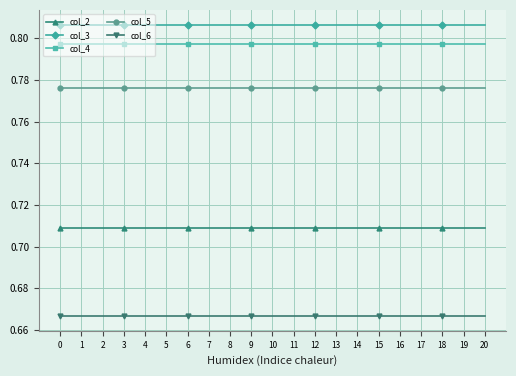

The col_4 series shows 1.1 at 12. True or false?

False